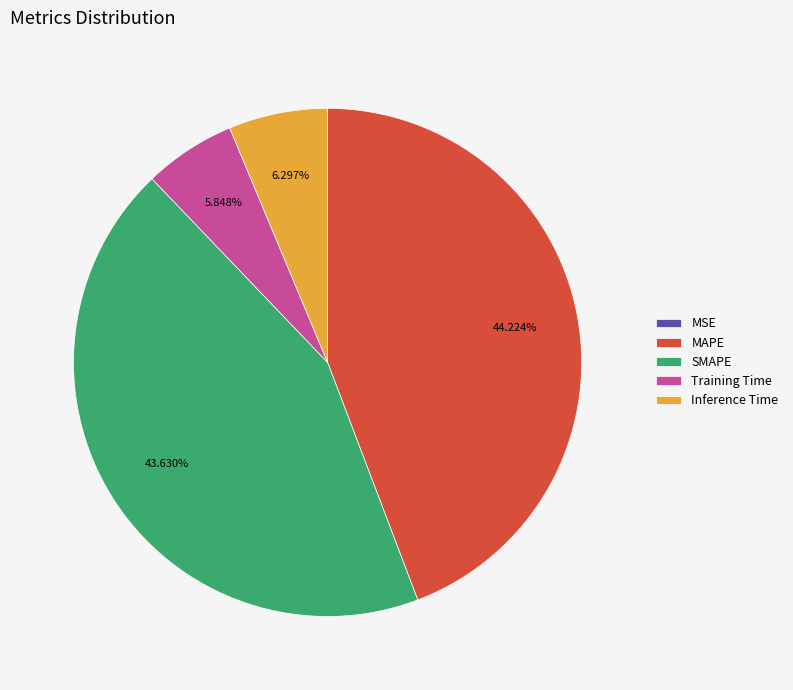

Is there a majority slice in this chart?

No